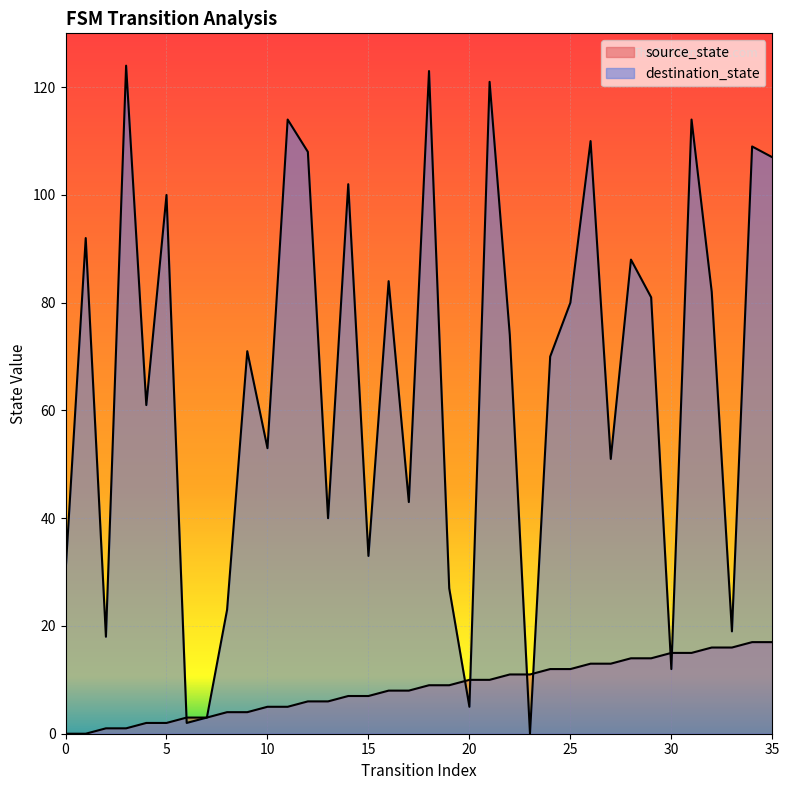

Count the number of data series in this chart.

2